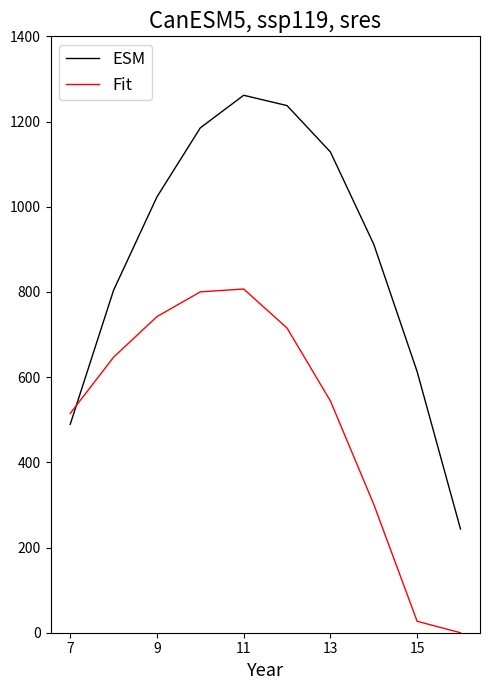

Which series has the largest range (max minus min)?

ESM